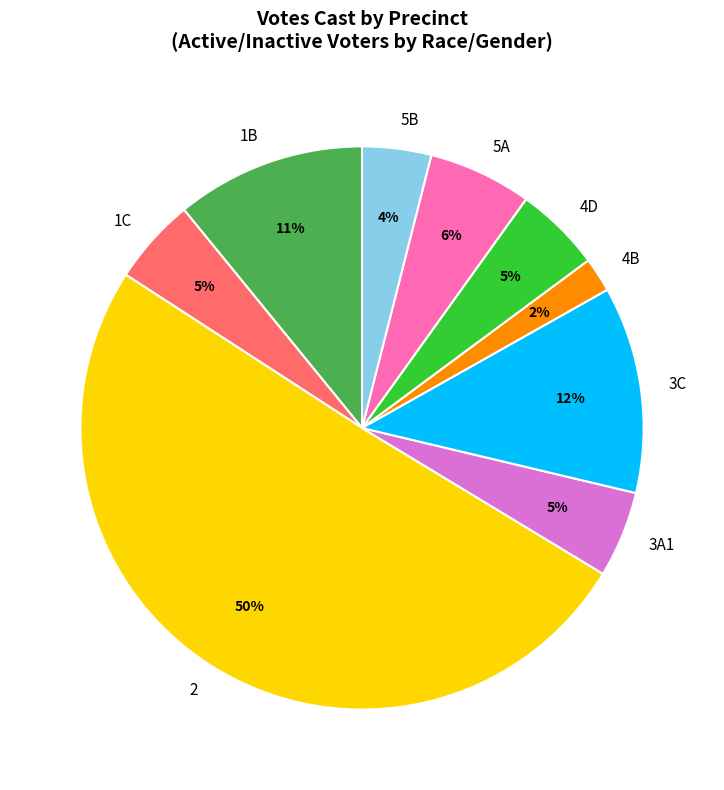

What is the ratio of the value at 5B to the value at 3C?

0.3